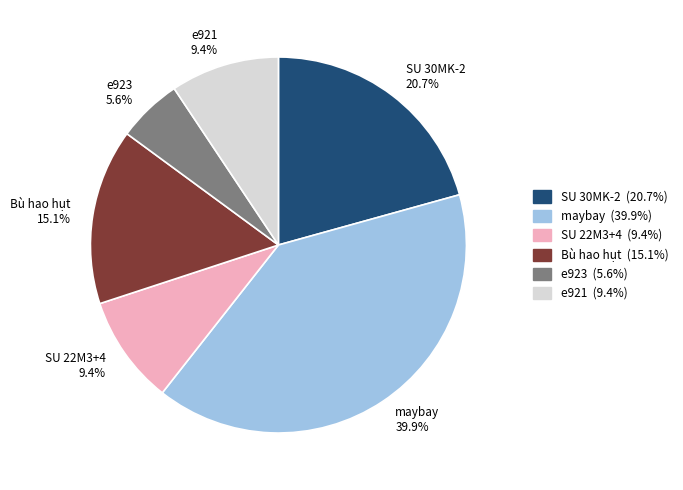

The SU 22M3+4 slice represents 2% of the pie. True or false?

False